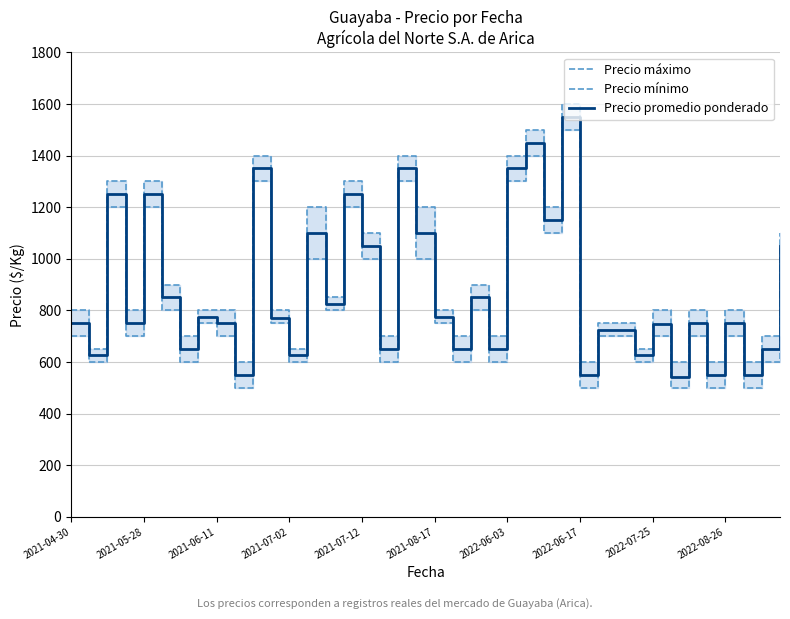

True or false: Precio máximo and Precio promedio ponderado cross at least once.

False